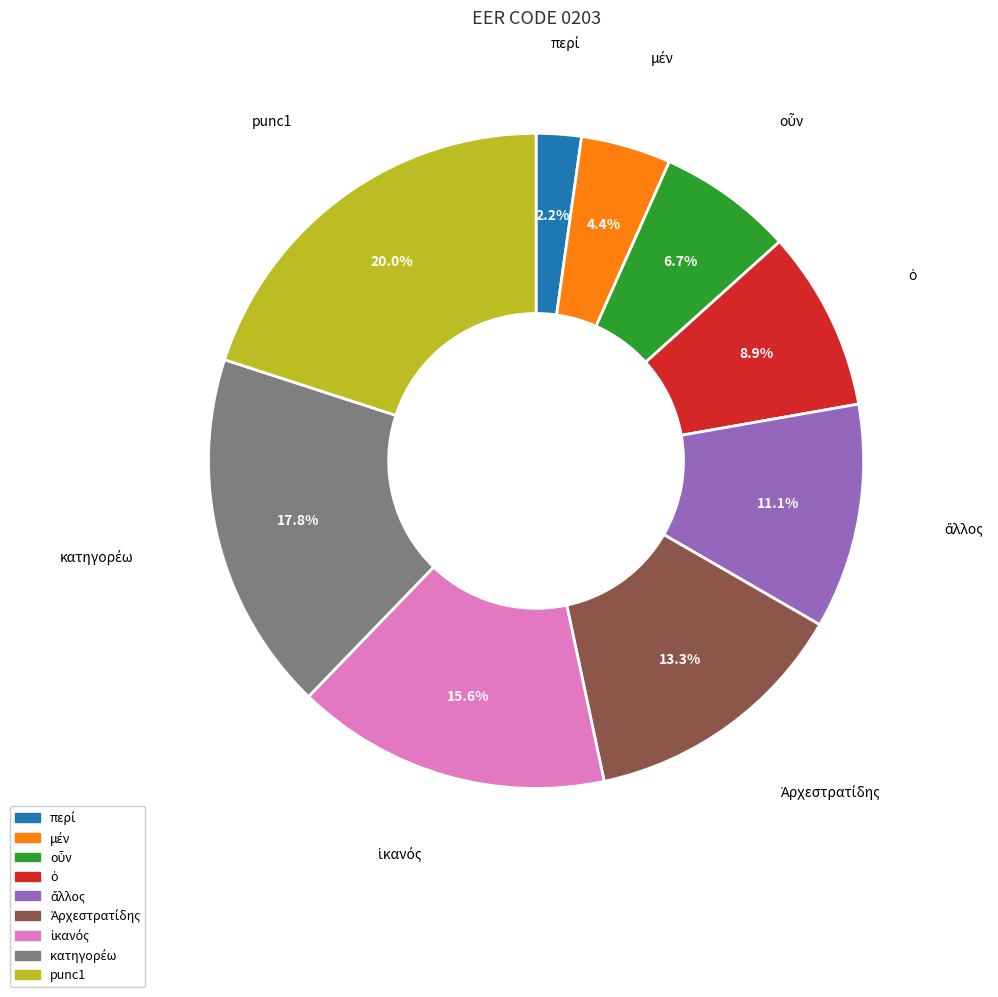

What percentage is NOT represented by punc1?

80.0%